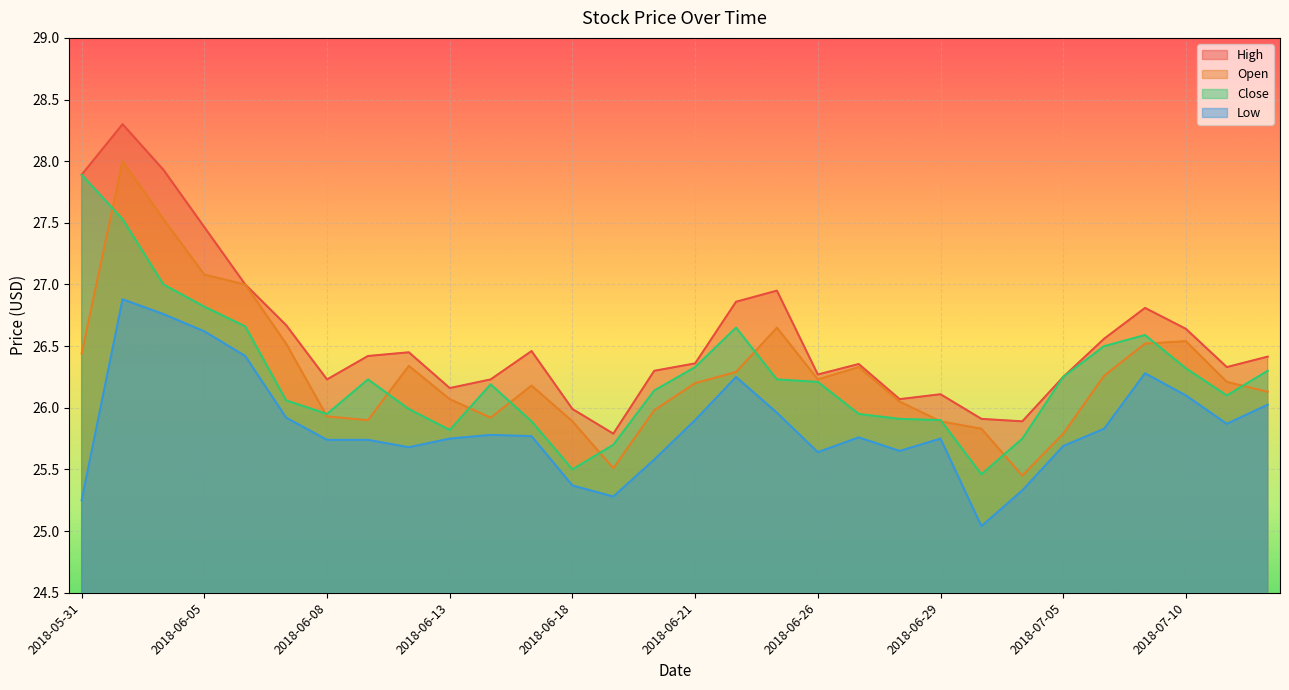

What is the total value across all series at 2018-06-13?

103.8